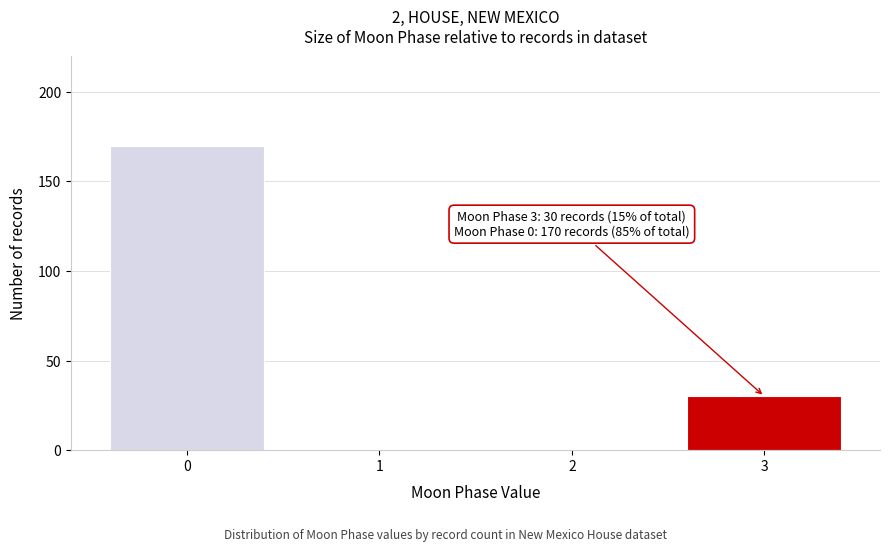

Reading left to right, transcribe all the data shown in this chart.

0=170	1=0	2=0	3=30